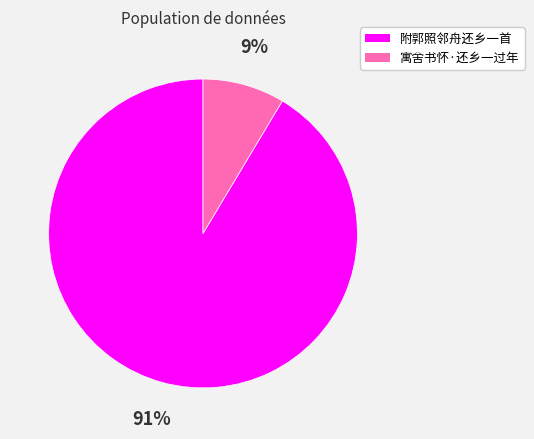

To the nearest percent, what is the combined percentage of 附郭照邻舟还乡一首 and 寓舍书怀·还乡一过年?

100%